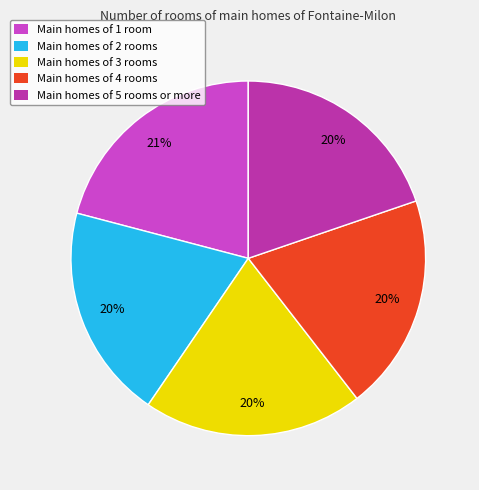

Combined, do Main homes of 5 rooms or more and Main homes of 1 room account for over 50%?

No